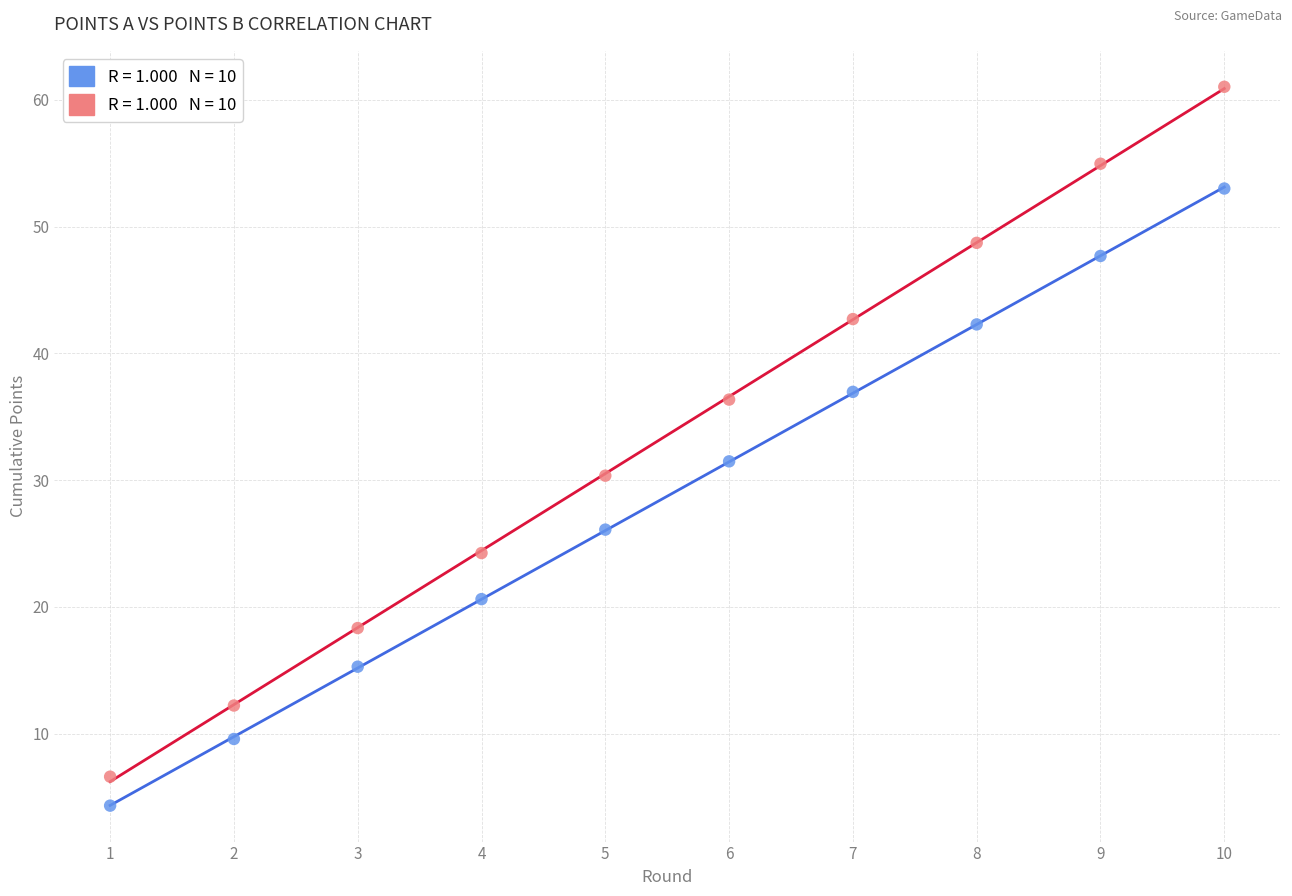

Across all data points, what is the range of Y values (max minus min)?

56.7